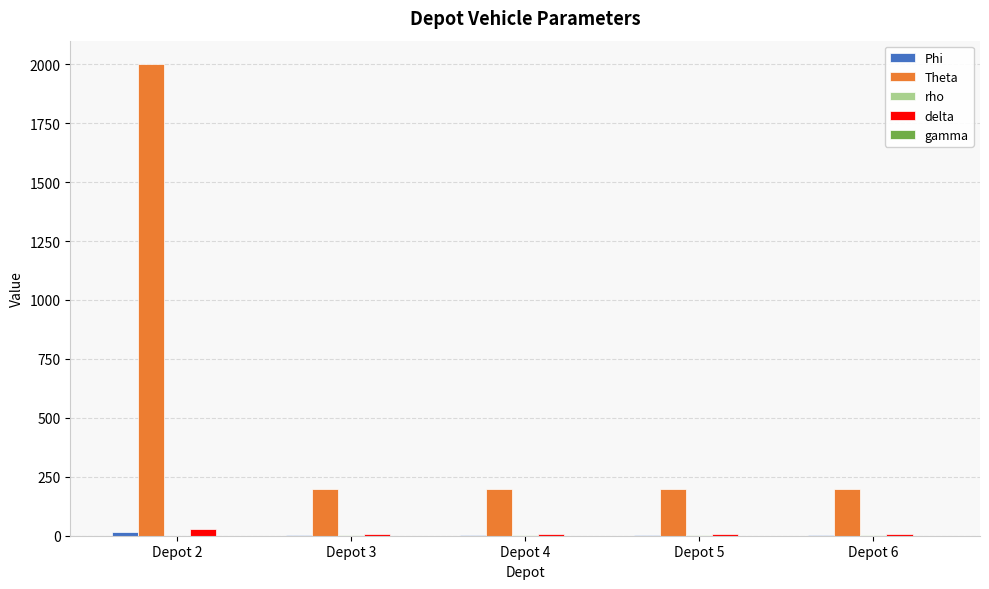

Which label corresponds to the largest value in the chart?

Depot 2